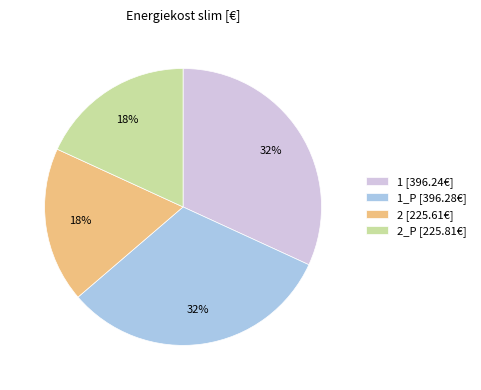

Approximately how many times larger is the value at 2 [225.61€] compared to 1 [396.24€]?

0.6